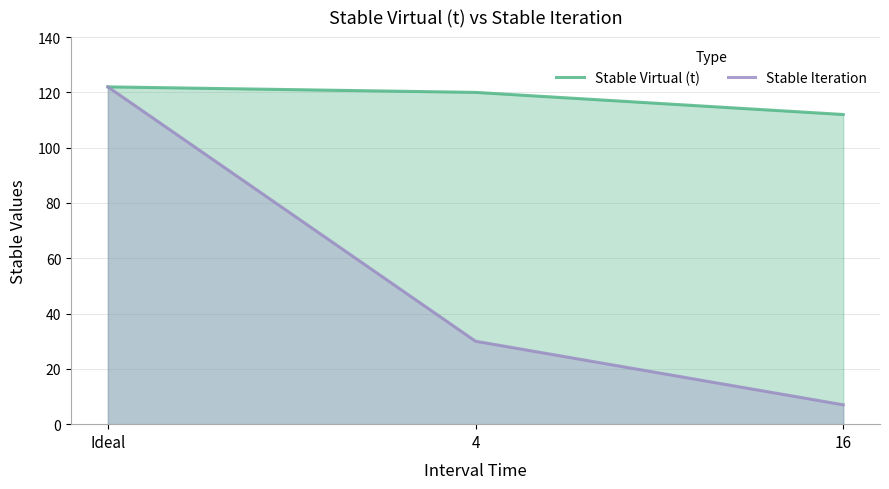

Which series has the widest spread of values?

Stable Iteration